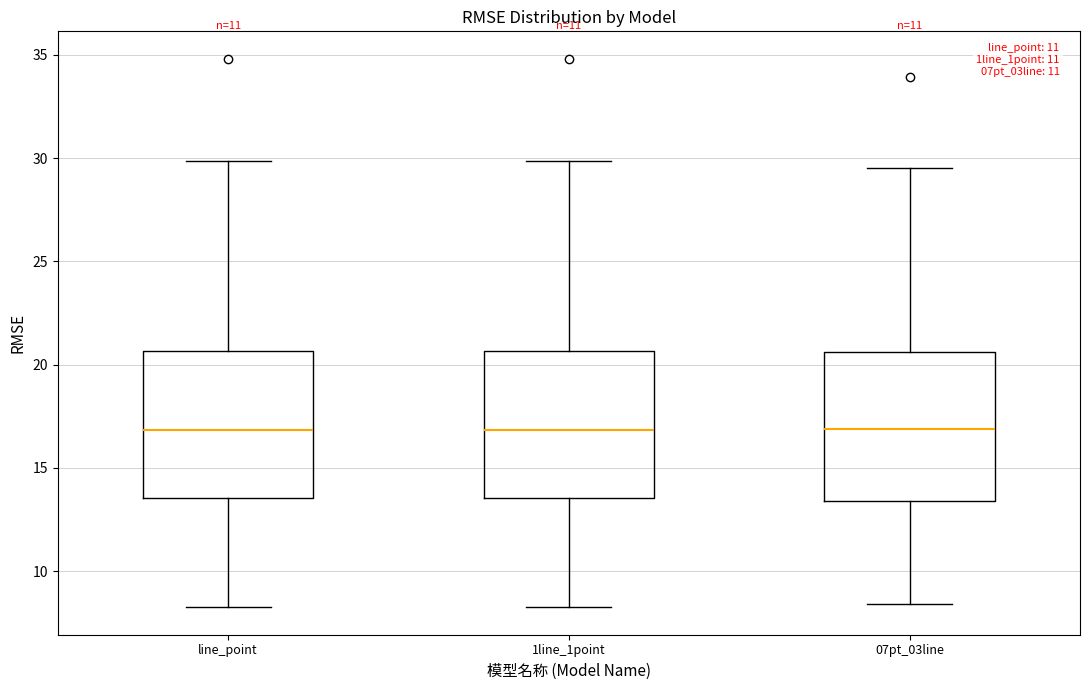

Reading left to right, read every box against the y-axis: the position of its median line, the range the box covers, and the ends of its whiskers. The values are not printed on the chart, so give them approximately, as read against the axis.

line_point: median 17.0, box 13.5 to 20.5, whiskers 8.5 to 30.0
1line_1point: median 17.0, box 13.5 to 20.5, whiskers 8.5 to 30.0
07pt_03line: median 17.0, box 13.5 to 20.5, whiskers 8.5 to 29.5